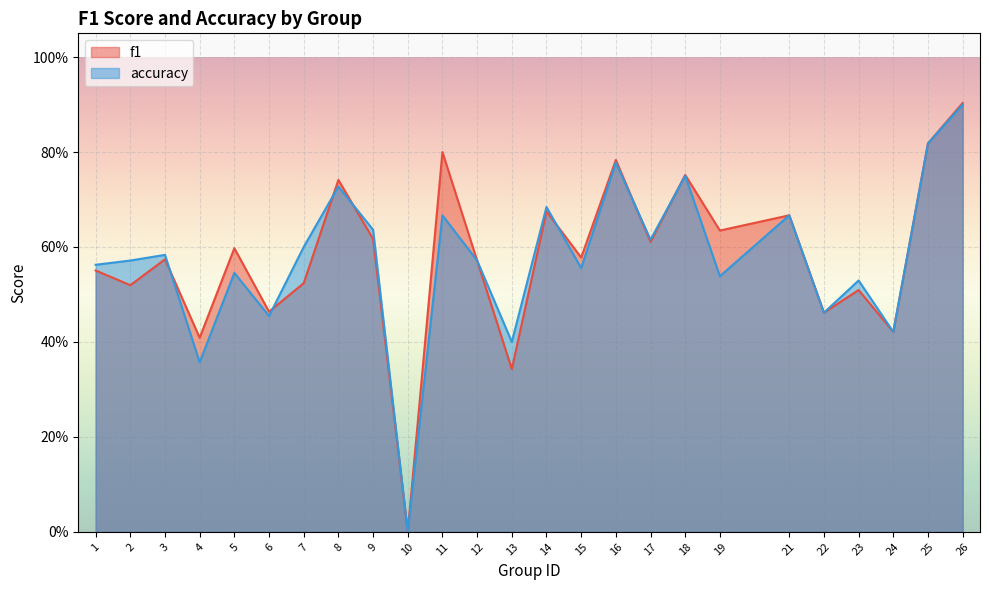

List the series in order of their overall mean, lowest first.

accuracy, f1